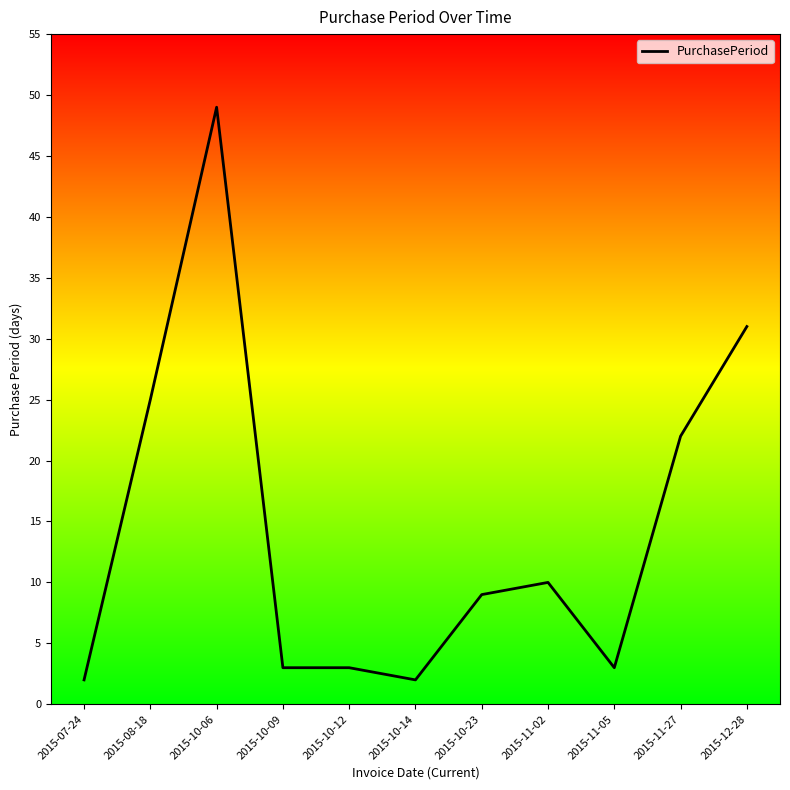

What is the difference between the second highest and minimum values?

29